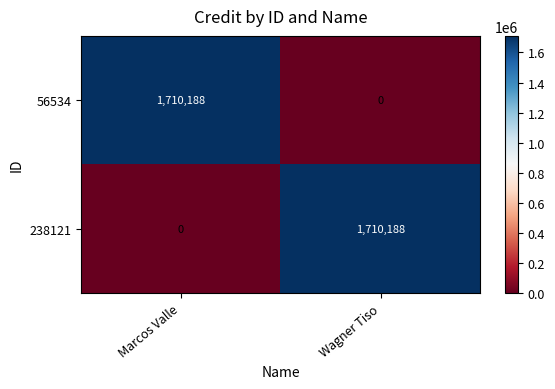

What is the spread (max minus min) of values at Wagner Tiso?

1710188